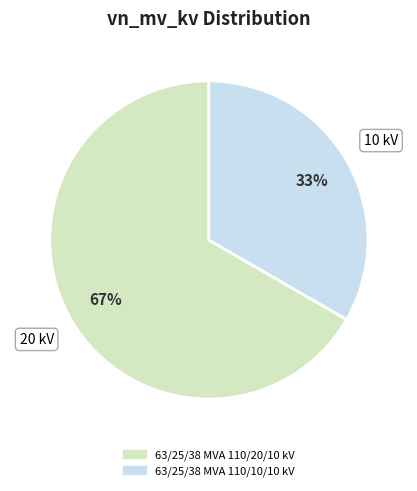

Which category has the biggest portion of the pie?

63/25/38 MVA 110/20/10 kV